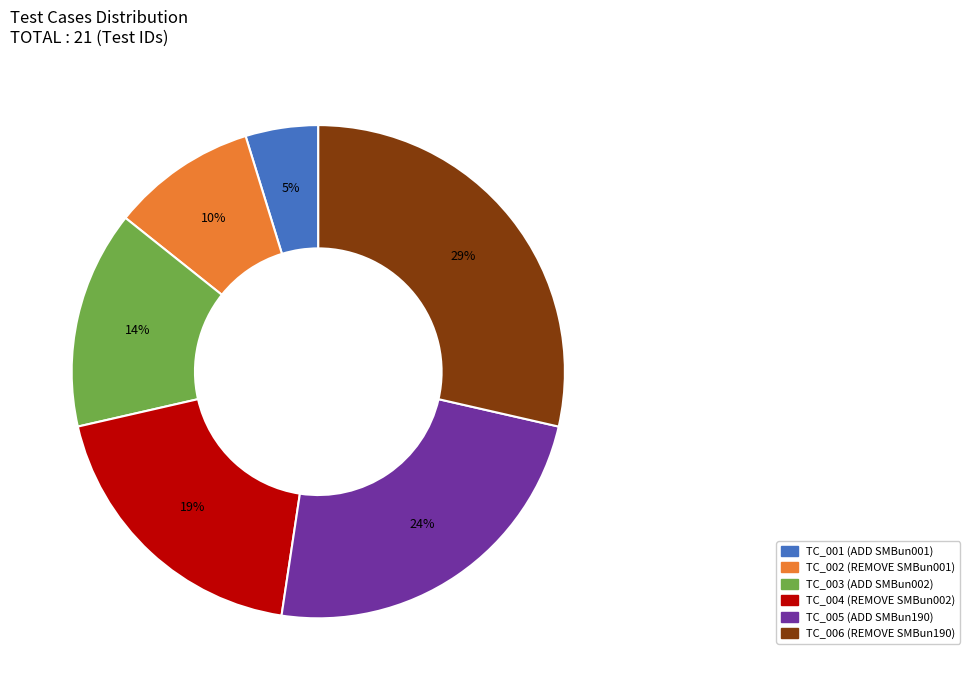

Which has a higher value, TC_004 or TC_001?

TC_004